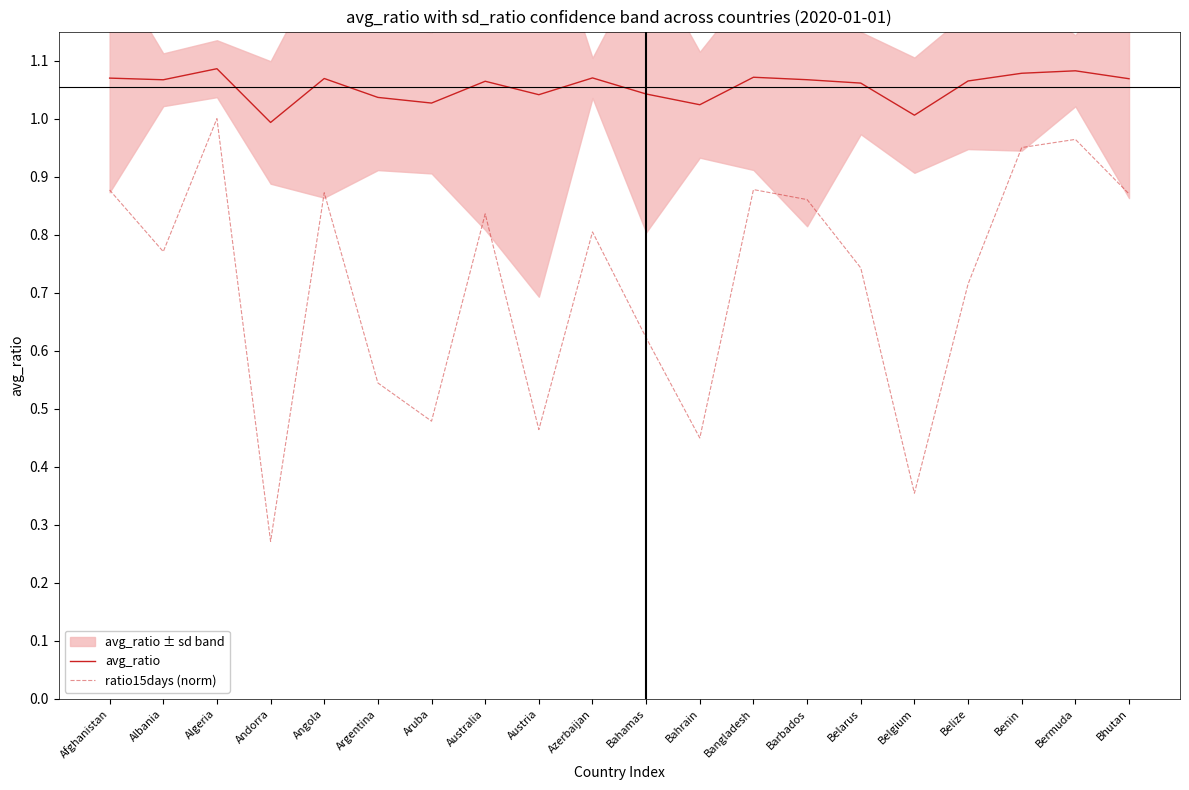

At which category is the sum across all series the highest?

Algeria